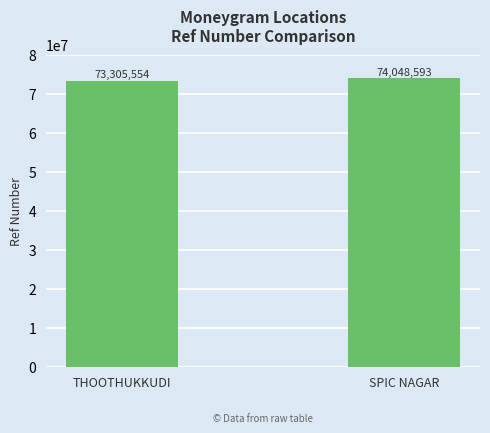

Count the values in the range 73305554 to 74048593.

2